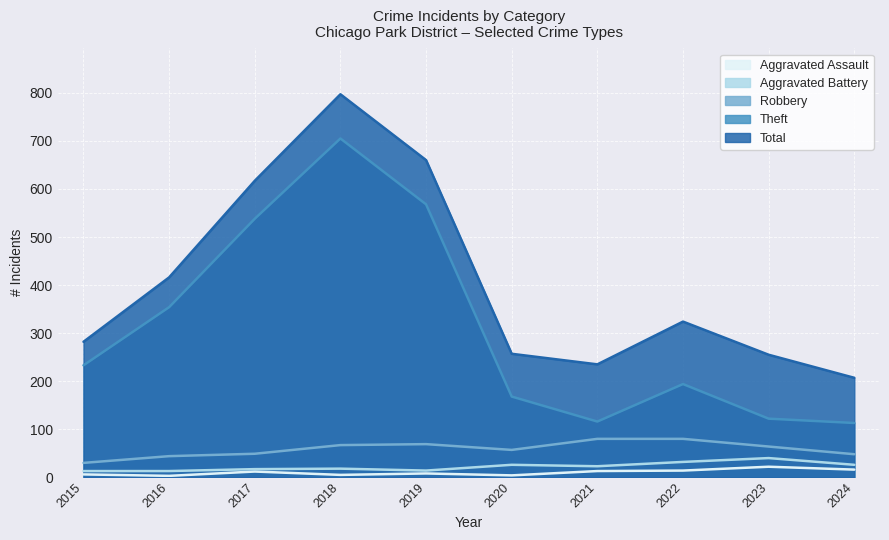

What is the difference between the Aggravated Battery values at 2019 and 2024?

12